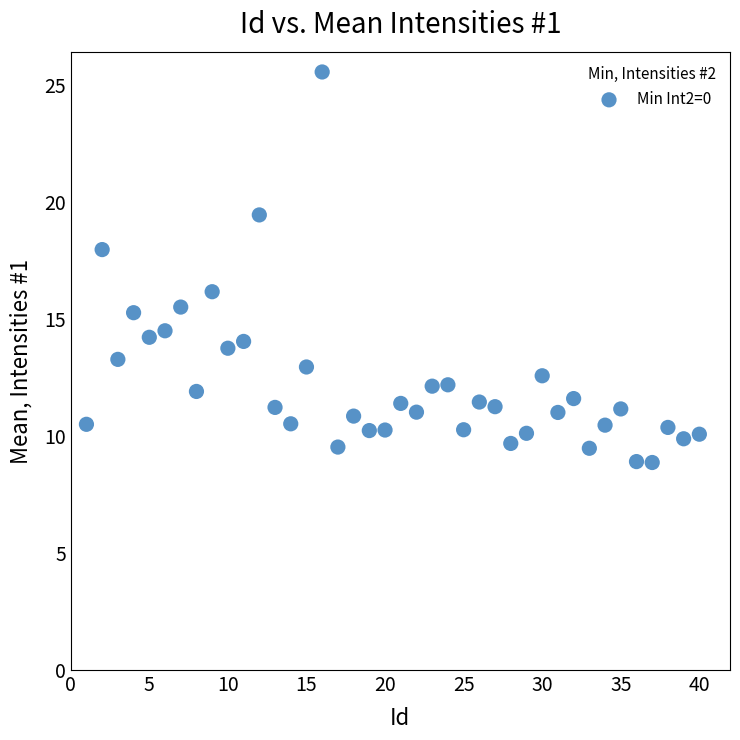

What is the range of X values (max minus min)?

39.0